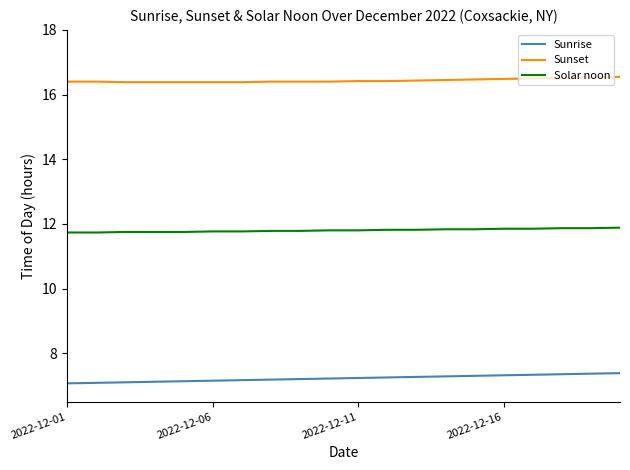

True or false: Sunrise and Sunset intersect in this chart.

False